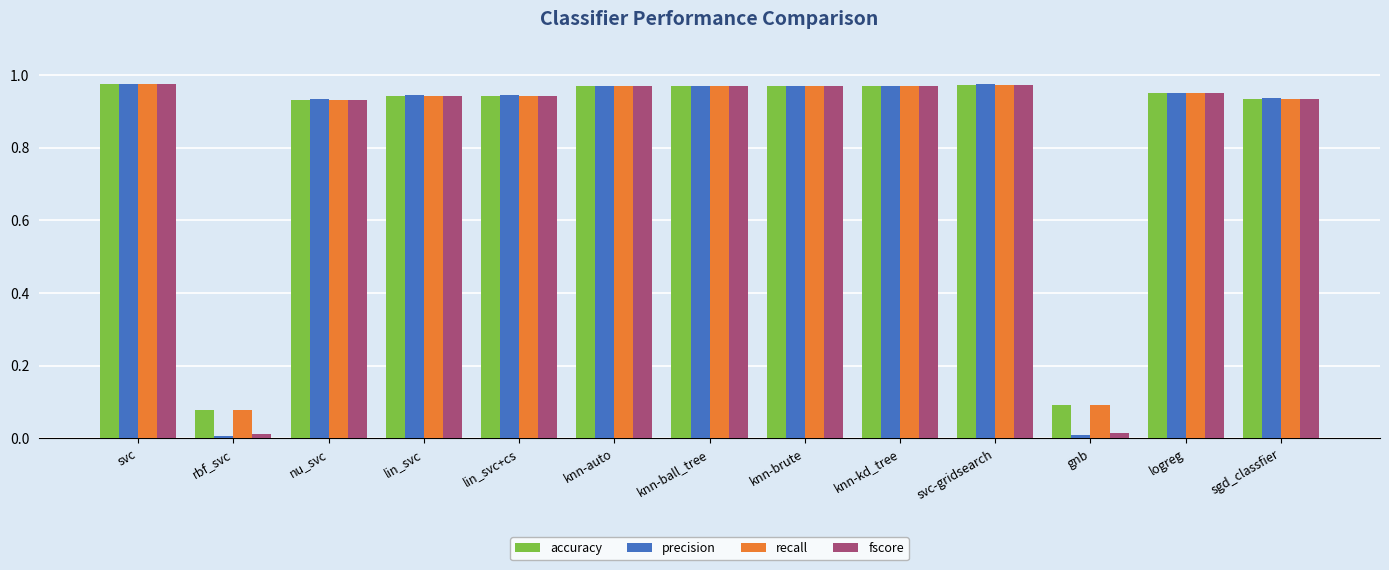

What is the total value across all series at lin_svc?

3.8